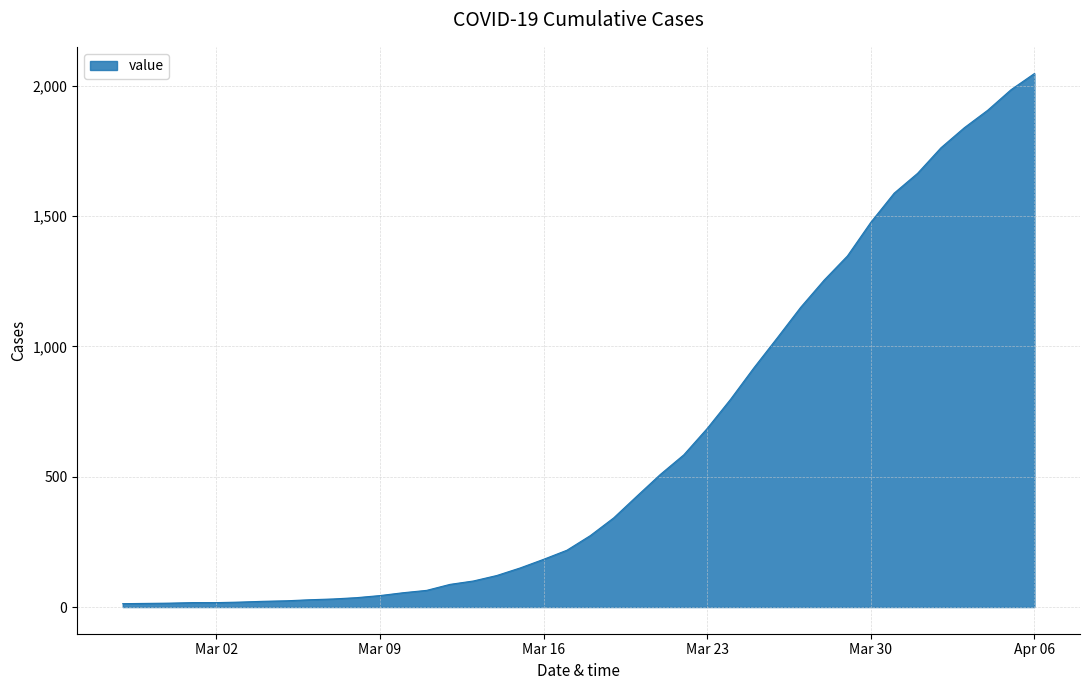

What is the maximum value shown in the chart?

2047